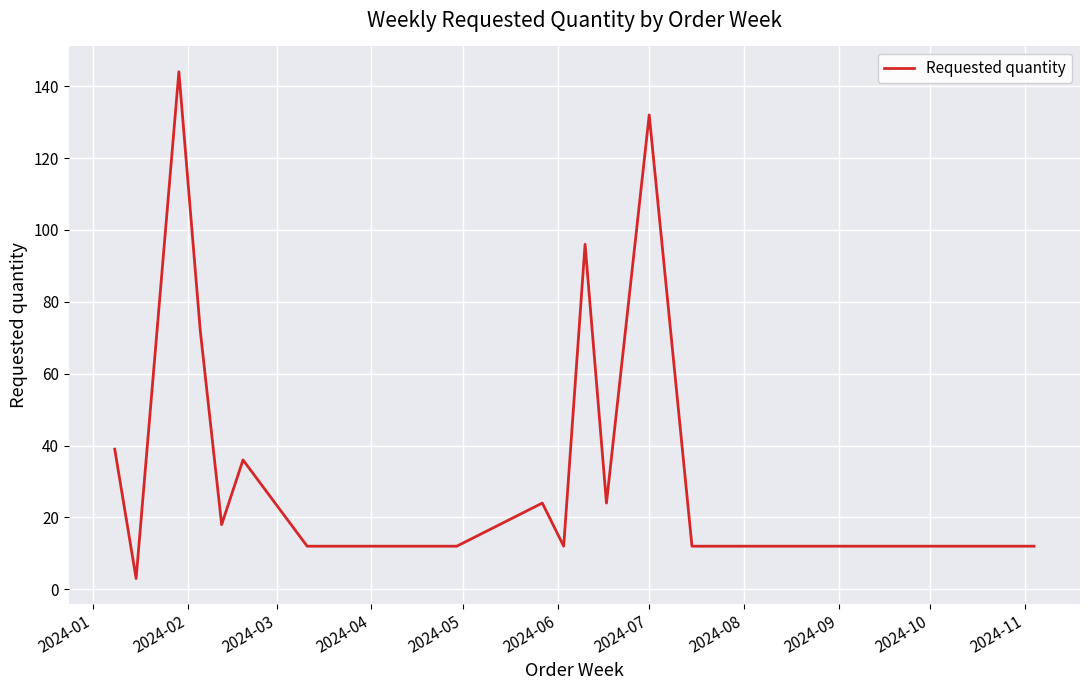

What is the maximum value shown in the chart?

144